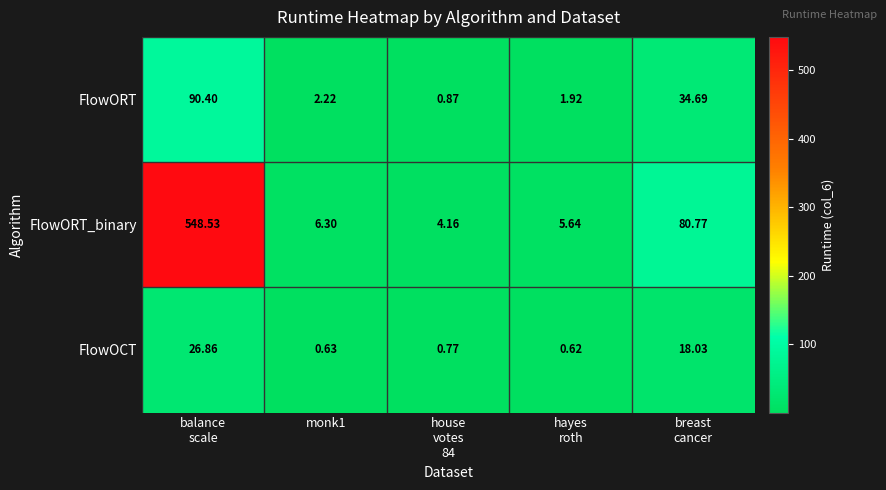

Which series has the largest total across all categories?

FlowORT_binary